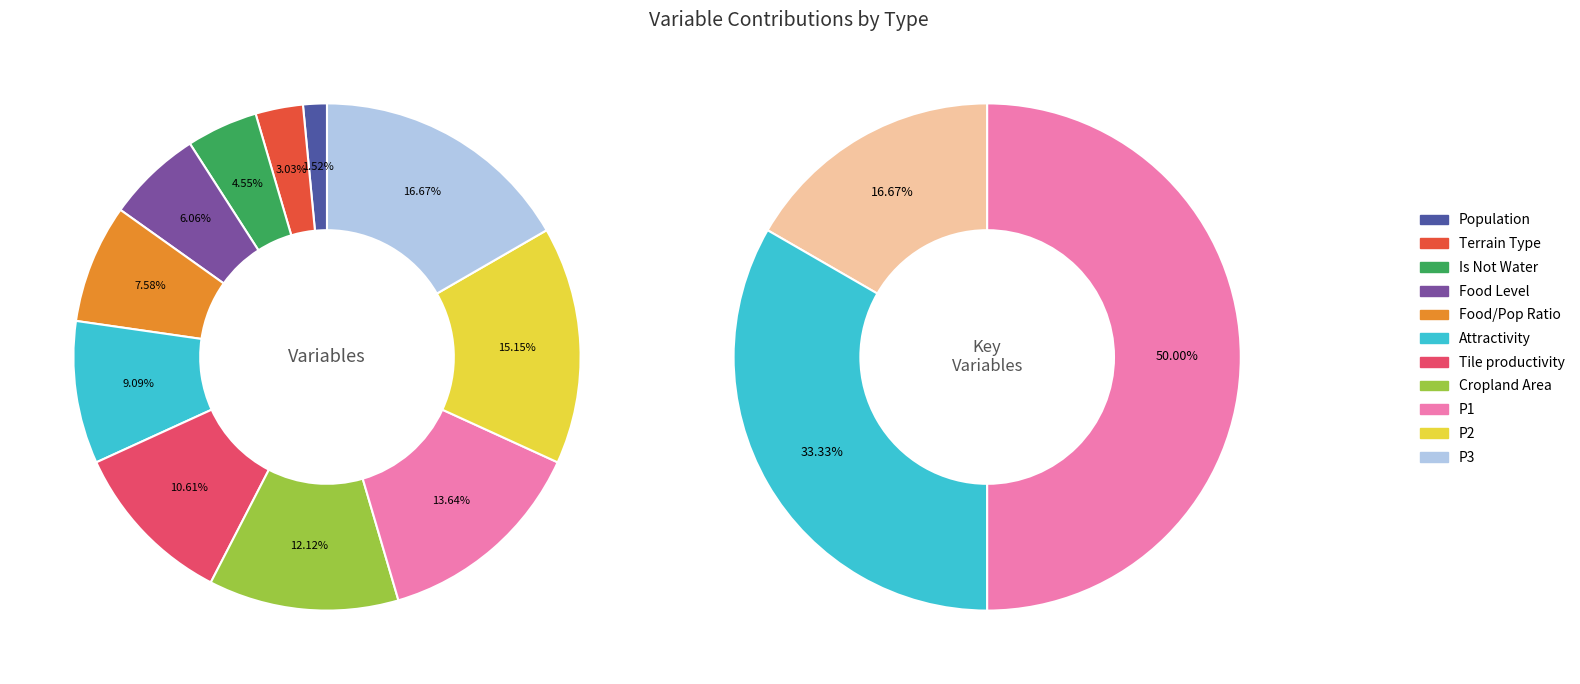

Which slice is the smallest?

Population